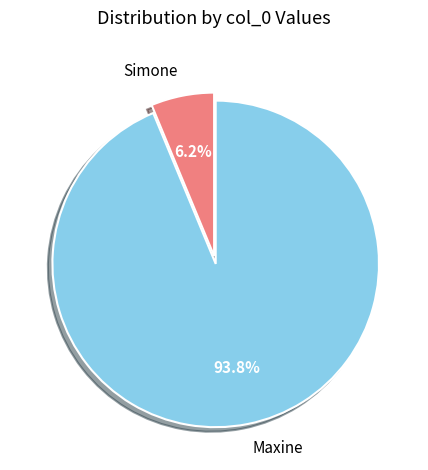

Which slice is the largest?

Maxine